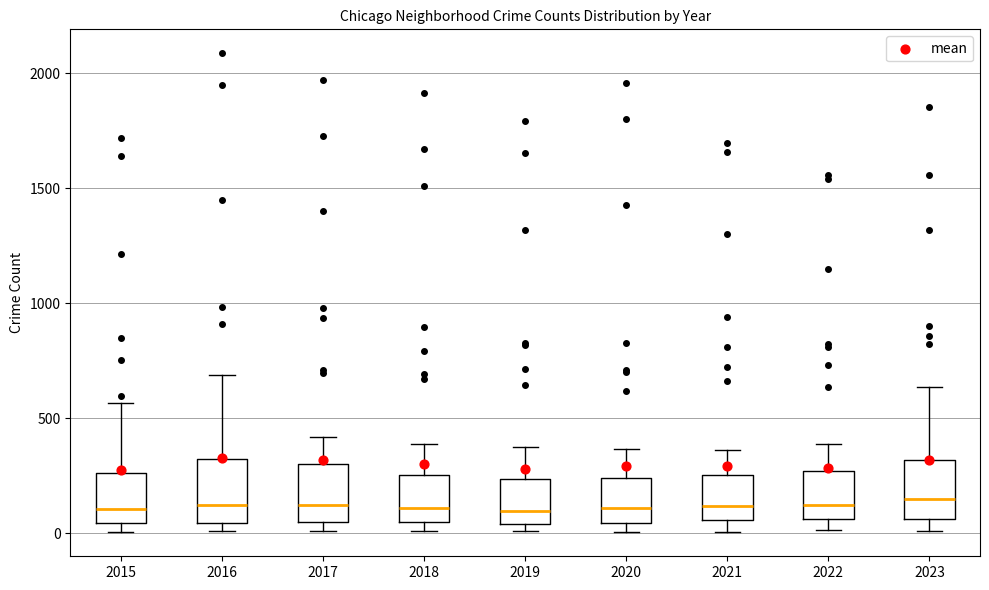

Reading left to right, read every box against the y-axis: the position of its median line, the range the box covers, and the ends of its whiskers. The values are not printed on the chart, so give them approximately, as read against the axis.

2015: median 100, box 50 to 250, whiskers 0 to 550
2016: median 150, box 50 to 300, whiskers 0 to 700
2017: median 100, box 50 to 300, whiskers 0 to 400
2018: median 100, box 50 to 250, whiskers 0 to 400
2019: median 100, box 50 to 250, whiskers 0 to 400
2020: median 100, box 50 to 250, whiskers 0 to 350
2021: median 100, box 50 to 250, whiskers 0 to 350
2022: median 100, box 50 to 250, whiskers 0 to 400
2023: median 150, box 50 to 300, whiskers 0 to 650